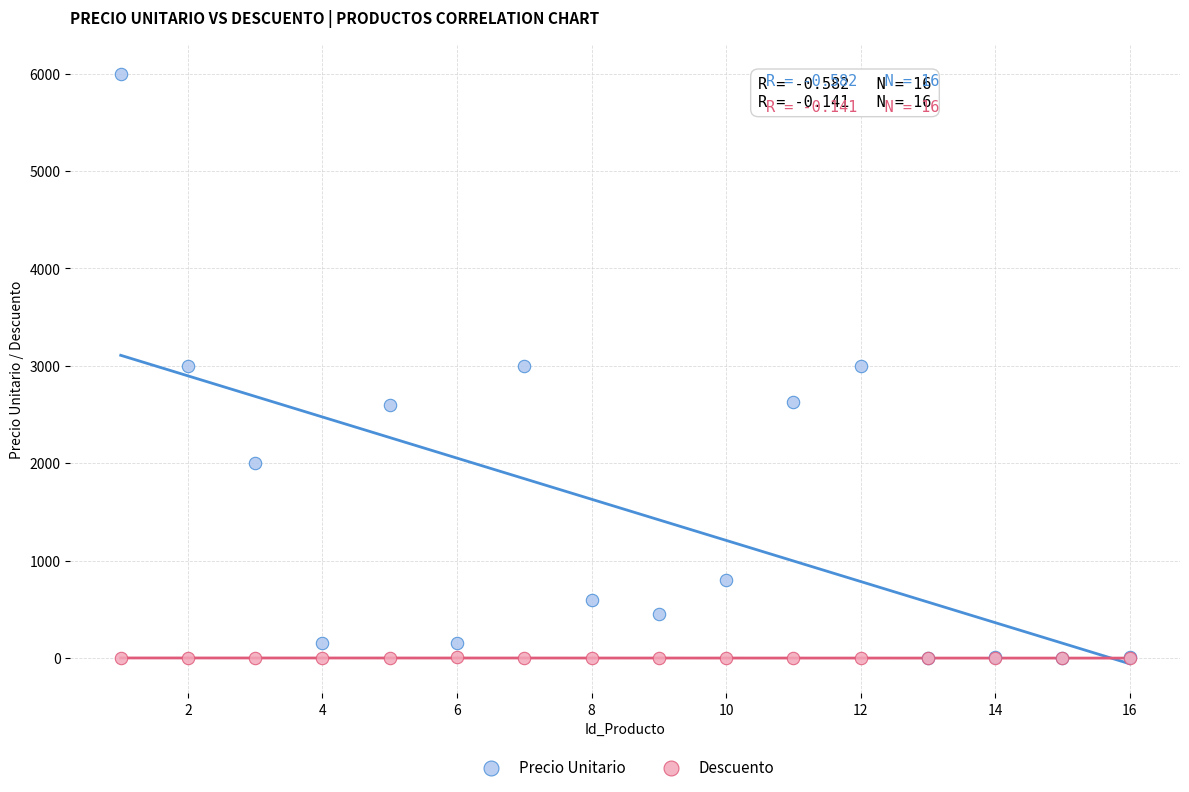

What are all the series names shown in the legend?

Precio Unitario, Descuento